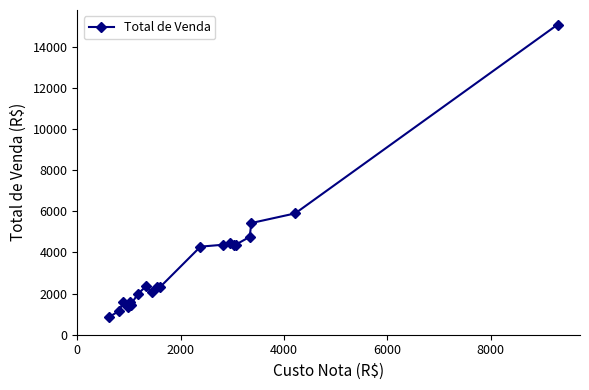

True or false: the data has more than 1 interior local peaks.

True